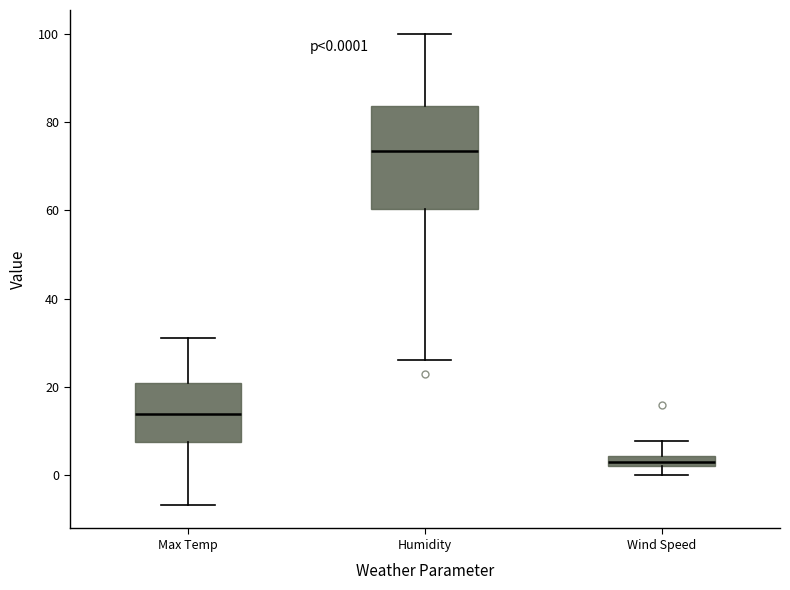

Which box's median line is the lowest?

Wind Speed